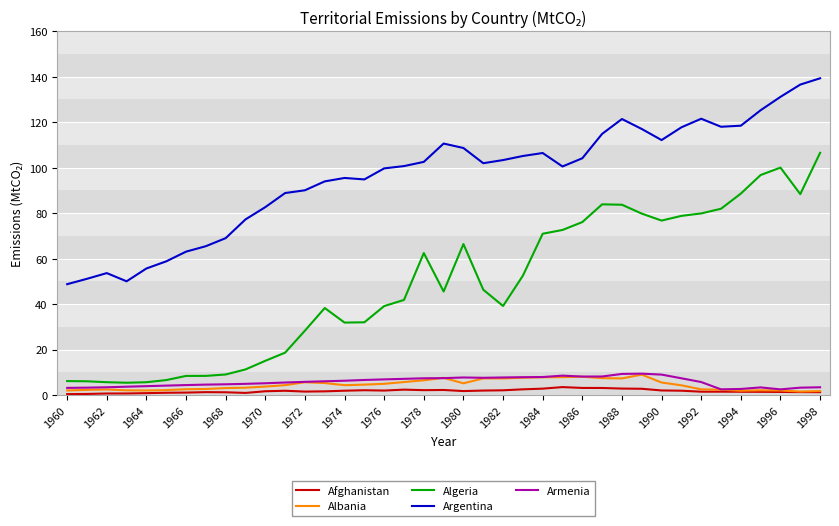

True or false: Argentina and Algeria cross at least once.

False